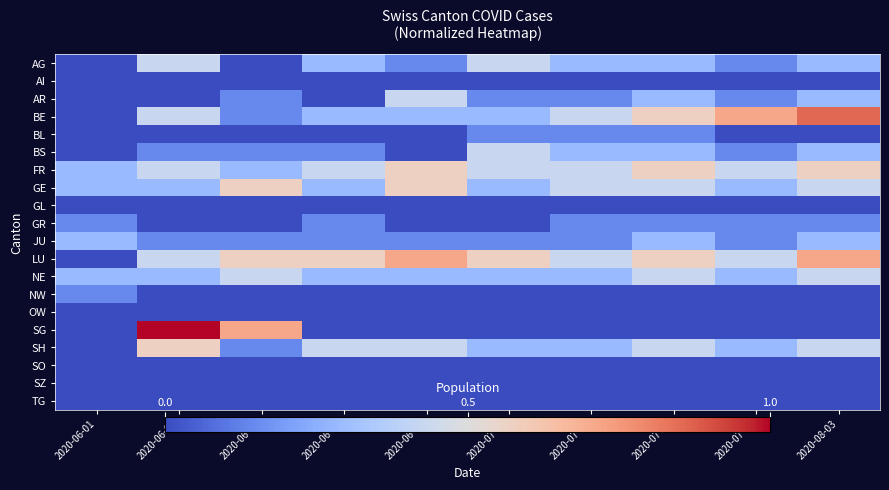

Which series has the widest spread of values?

SG